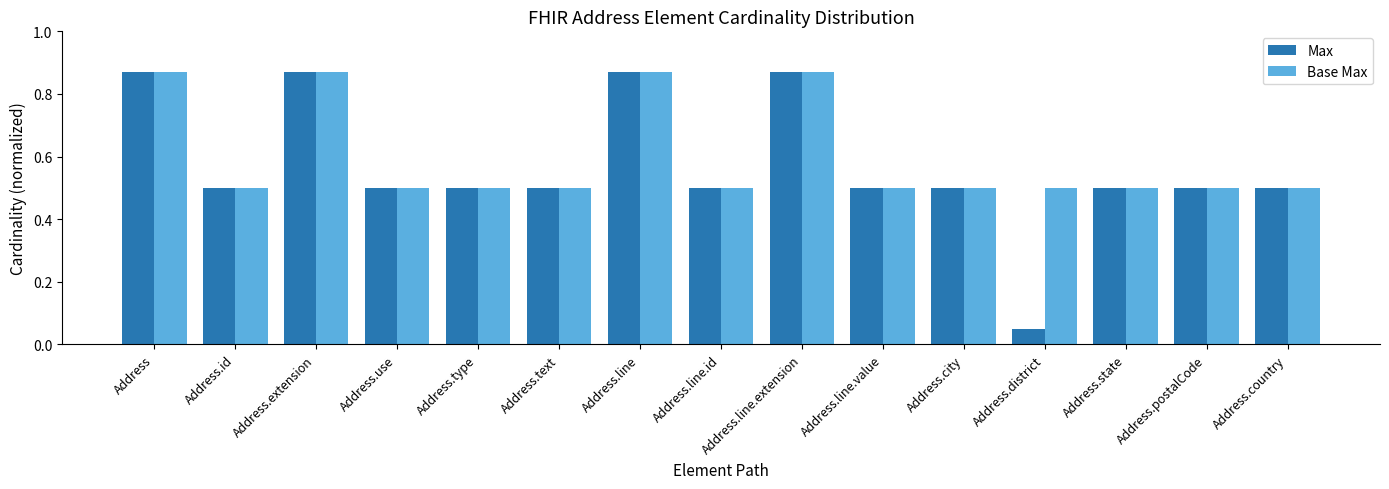

At which label does Max reach its minimum?

Address.district